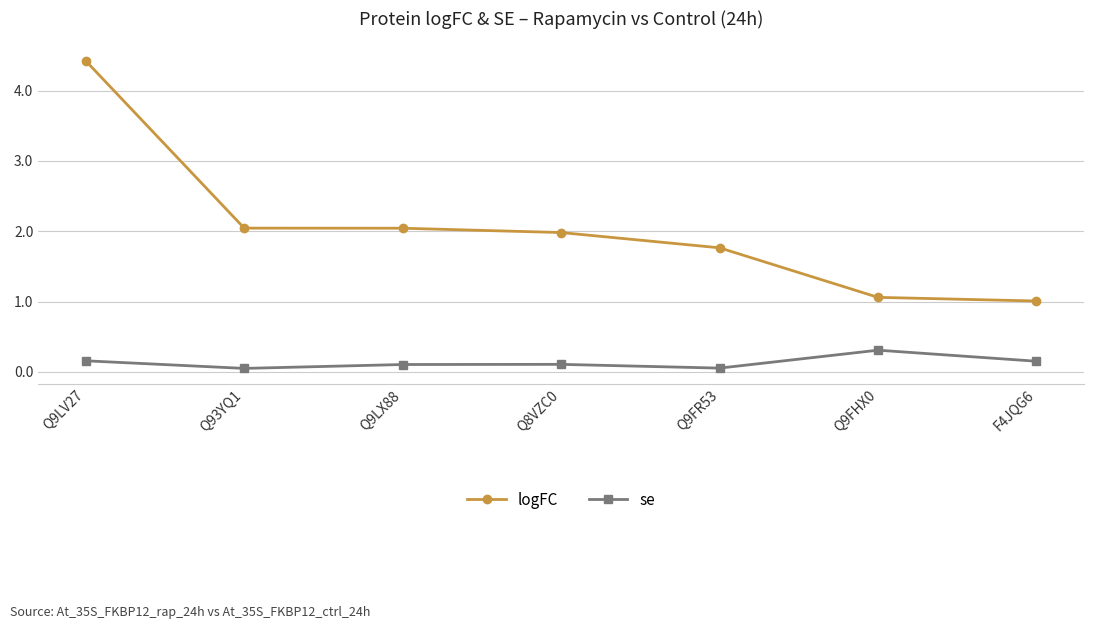

What is the total value across all series at Q9FHX0?

1.4